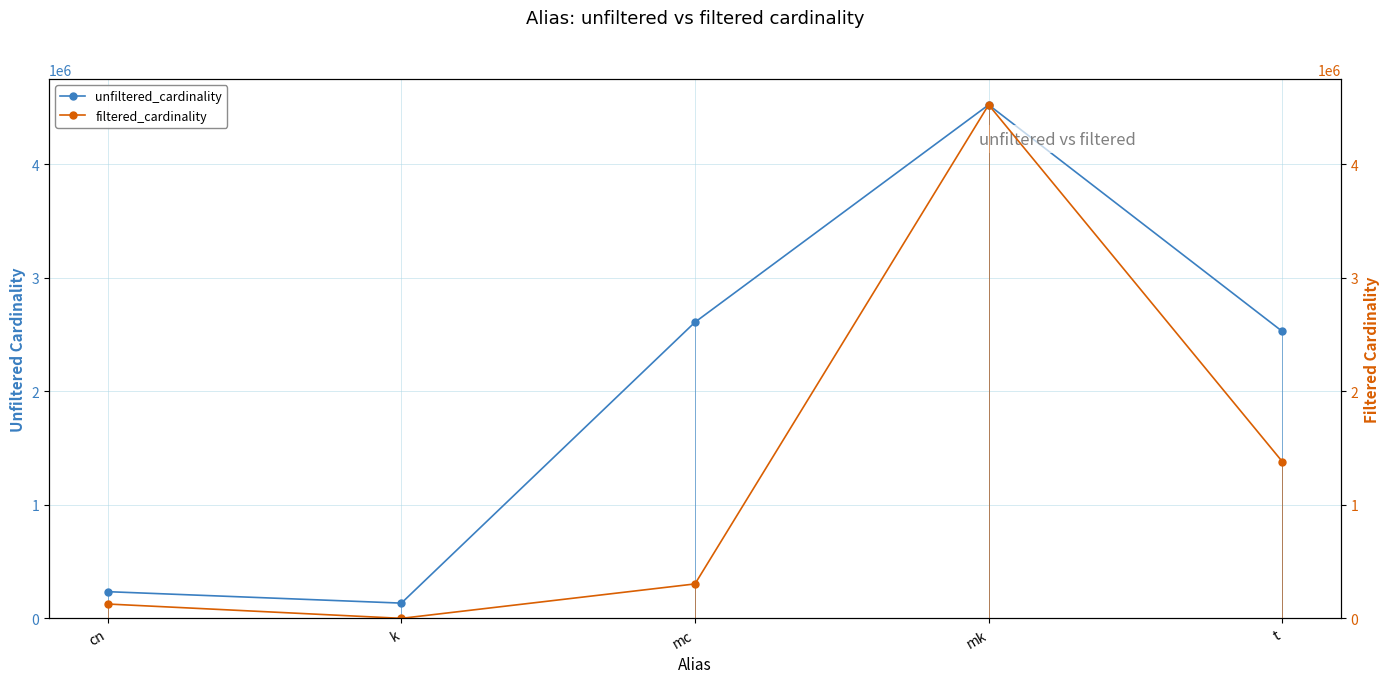

Rank the series by their average value, from highest to lowest.

unfiltered_cardinality, filtered_cardinality